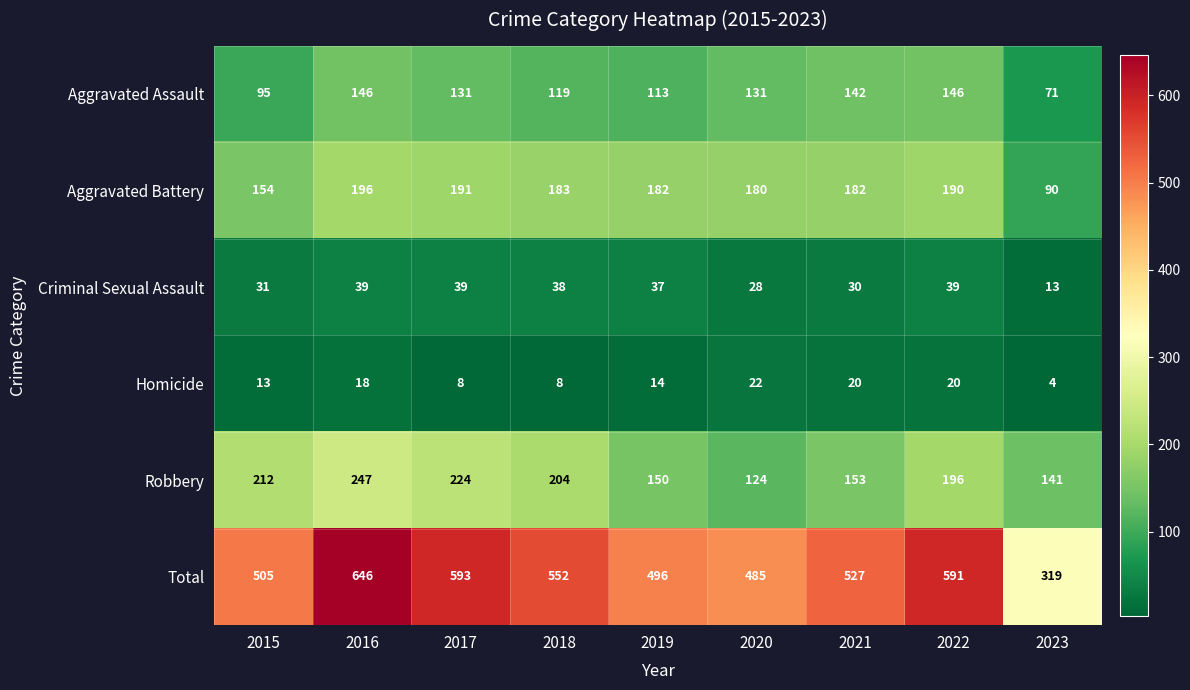

What is the smallest value displayed?

4